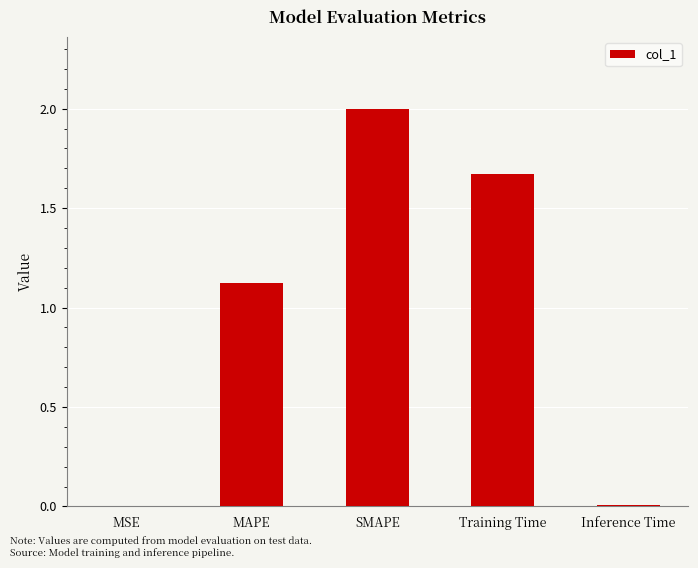

What is the approximate value at SMAPE?

2.0